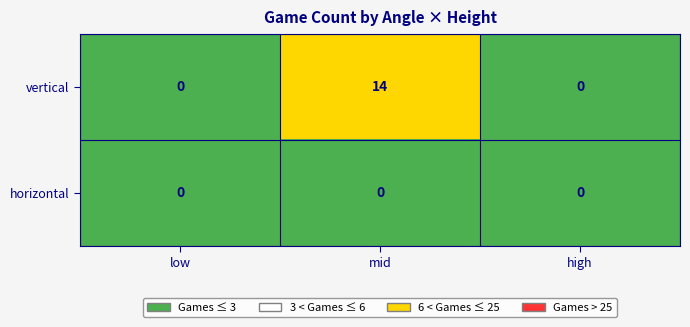

Rank the series at mid from highest to lowest value.

vertical, horizontal